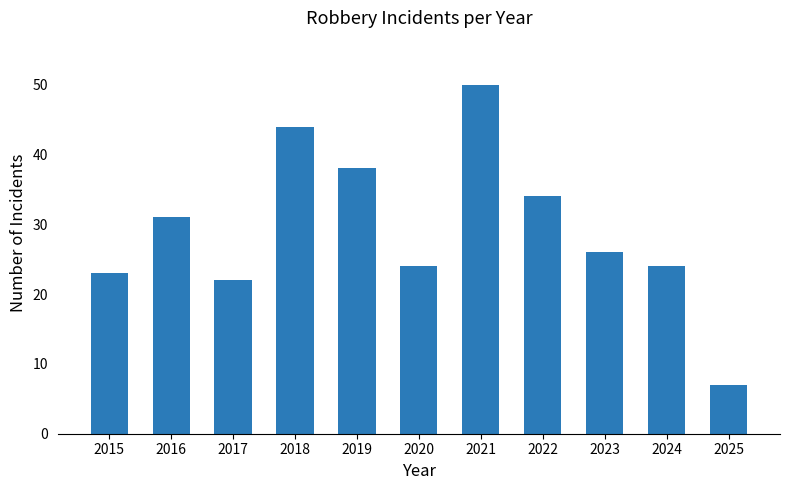

What is the sum of the values at 2018 and 2017?

66